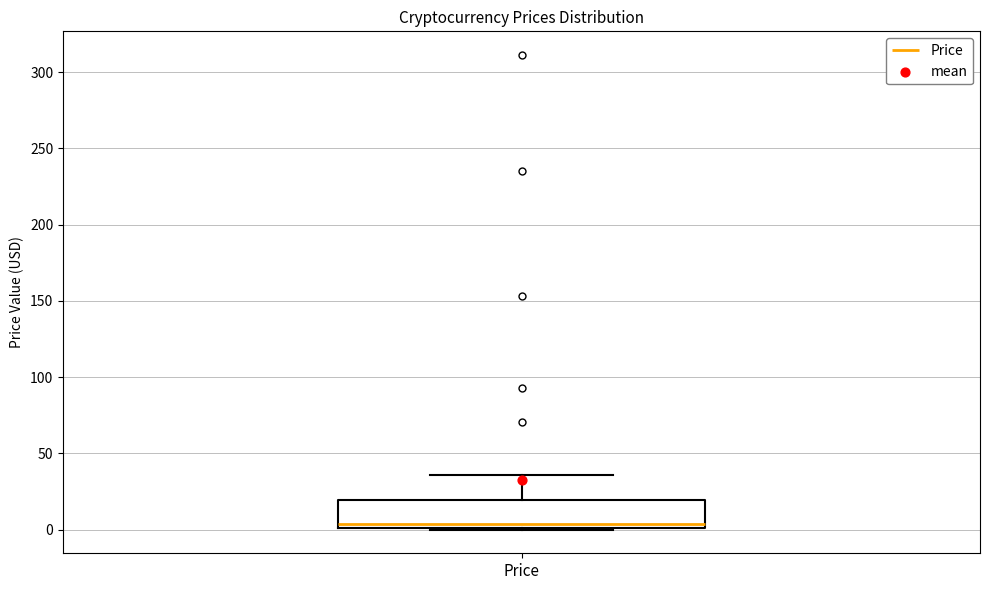

Transcribe this box plot: give where the median line is, the range the box spans, and where the two whiskers end, as read against the y-axis. The values are not printed on the chart, so give them approximately, as read against the axis.

median 5, box 0 to 20, whiskers 0 to 35